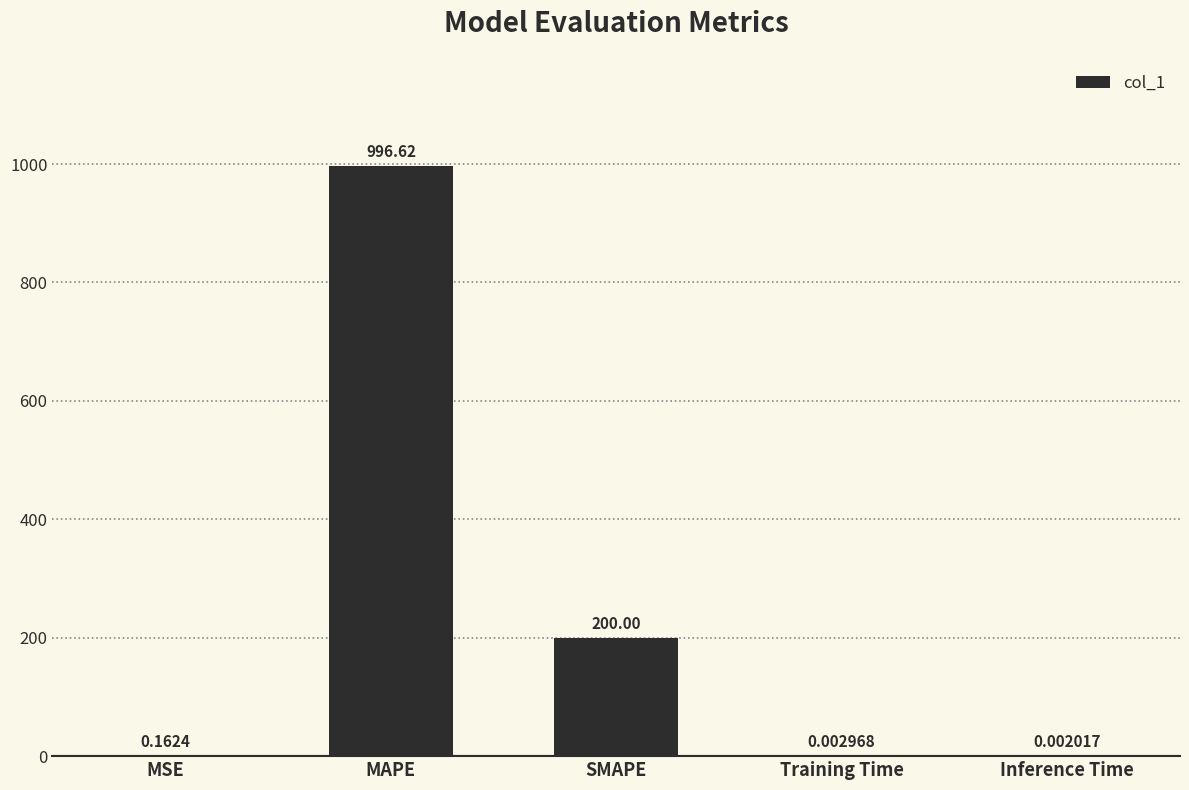

What is the average value?

239.4